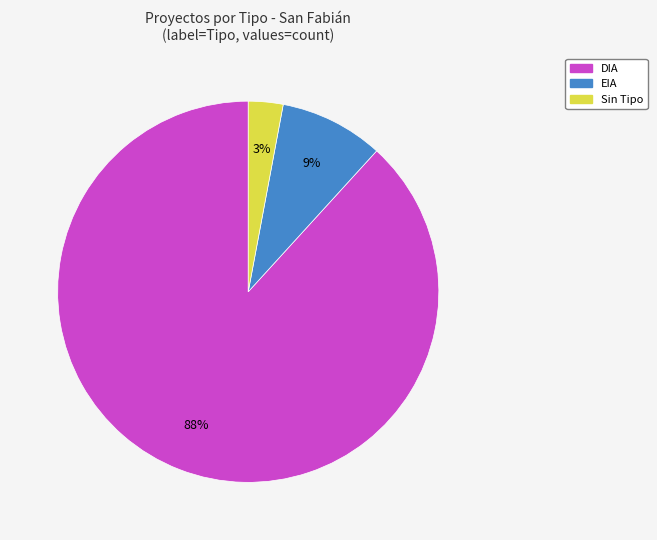

To the nearest percent, what is the difference between the largest and smallest slice percentages?

85%